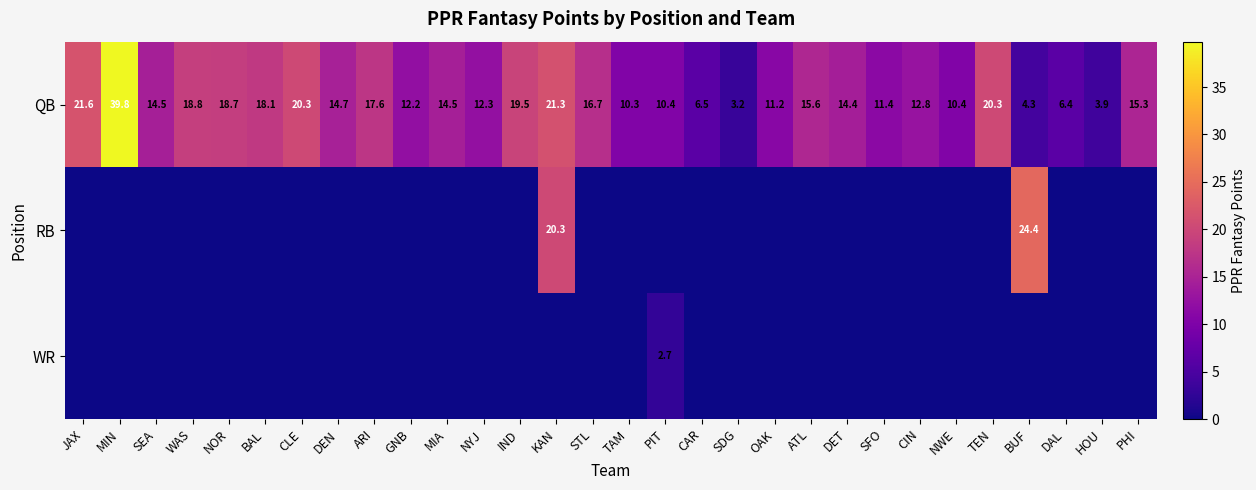

How many data points in QB are less than 14?

13